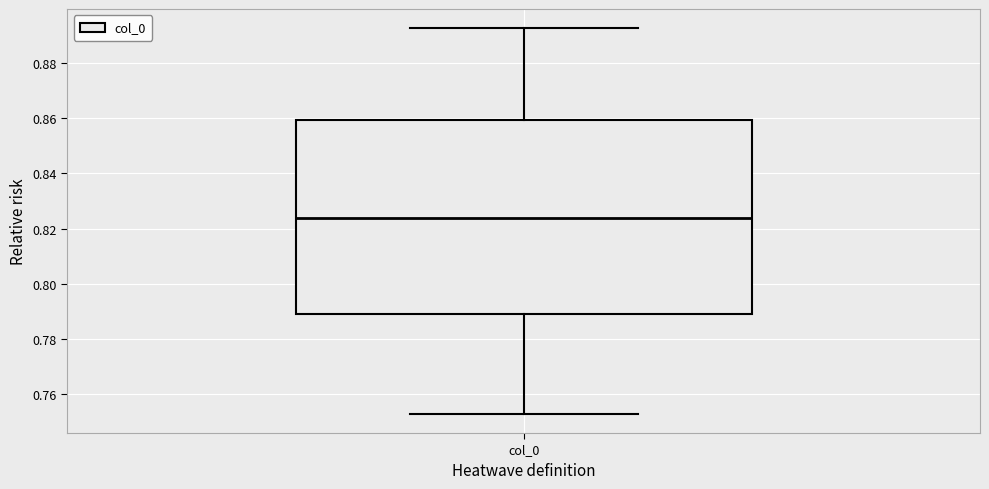

Transcribe this box plot: give where the median line is, the range the box spans, and where the two whiskers end, as read against the y-axis. The values are not printed on the chart, so give them approximately, as read against the axis.

median 0.824, box 0.790 to 0.860, whiskers 0.754 to 0.892